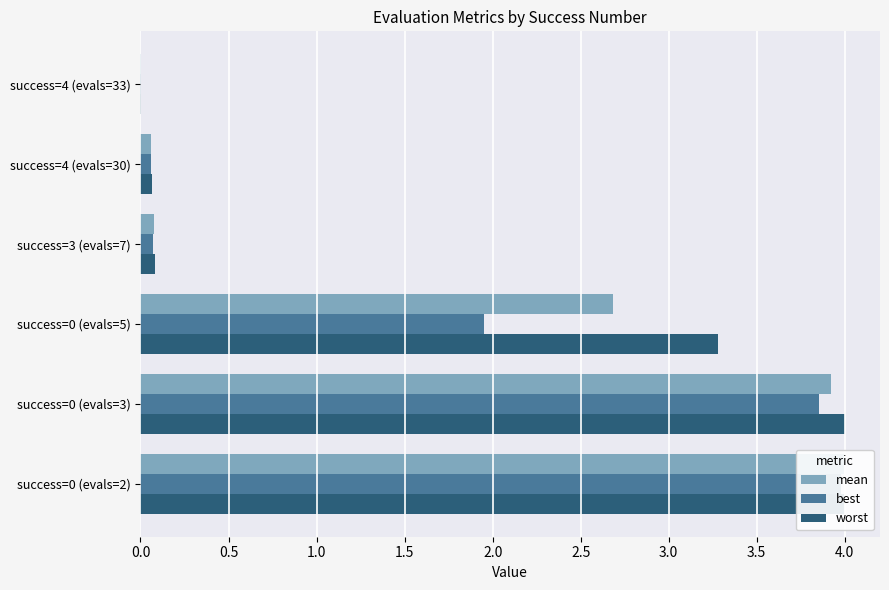

Which series has the largest total across all categories?

worst